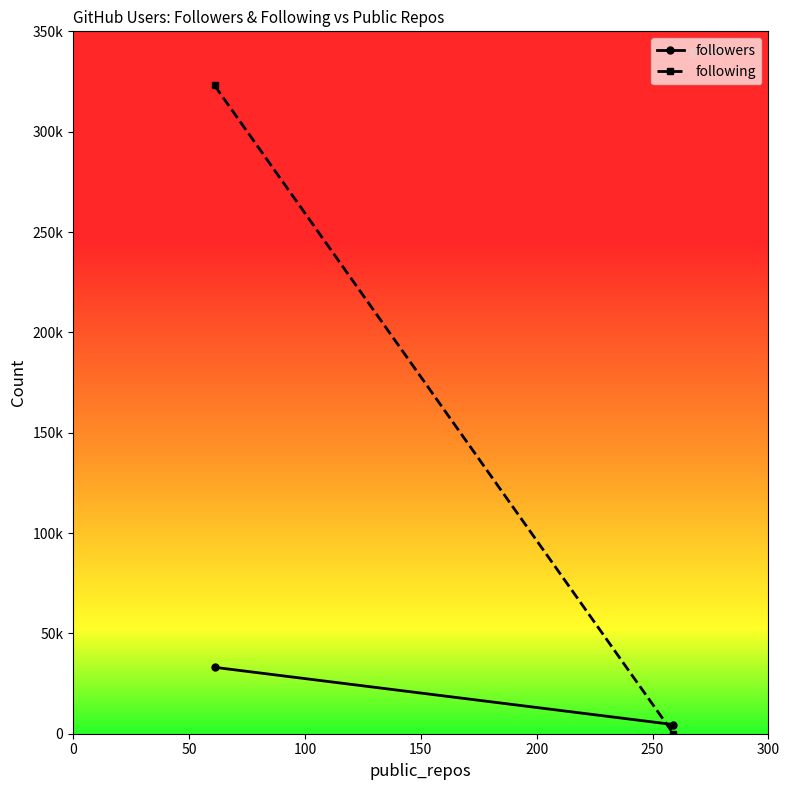

Reading left to right, extract all data points from this chart.

followers: 33092	4564
following: 323035	1